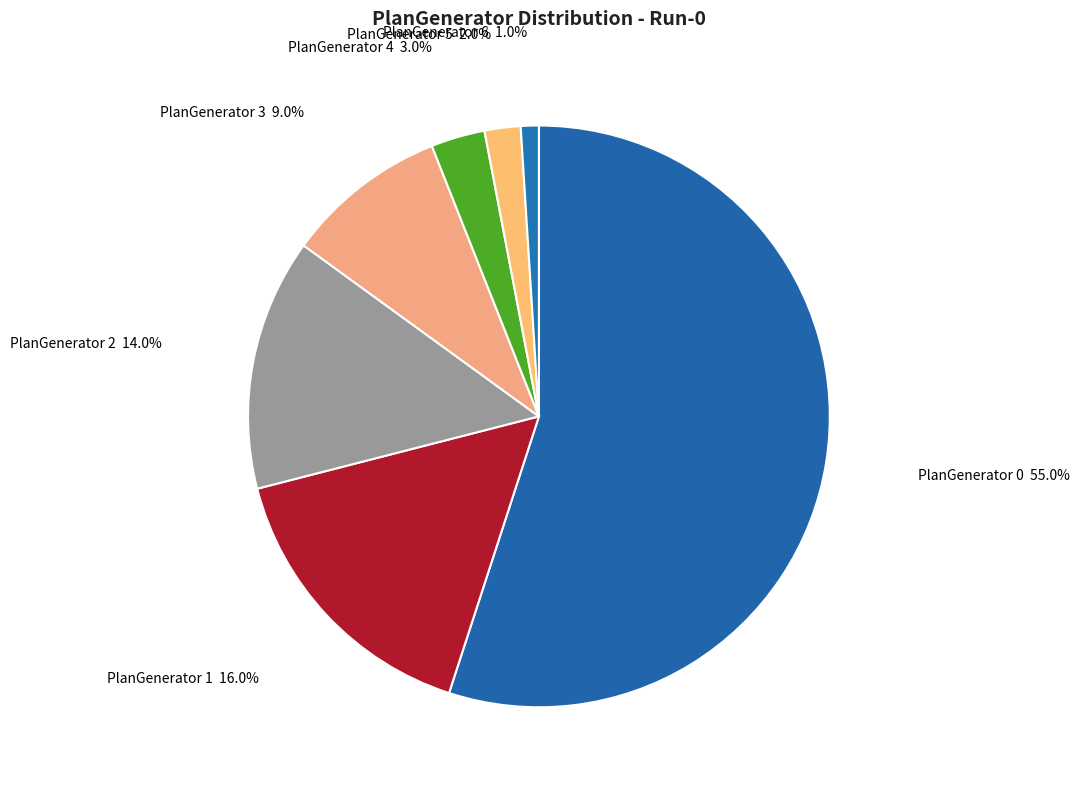

Count the number of slices in the pie.

7